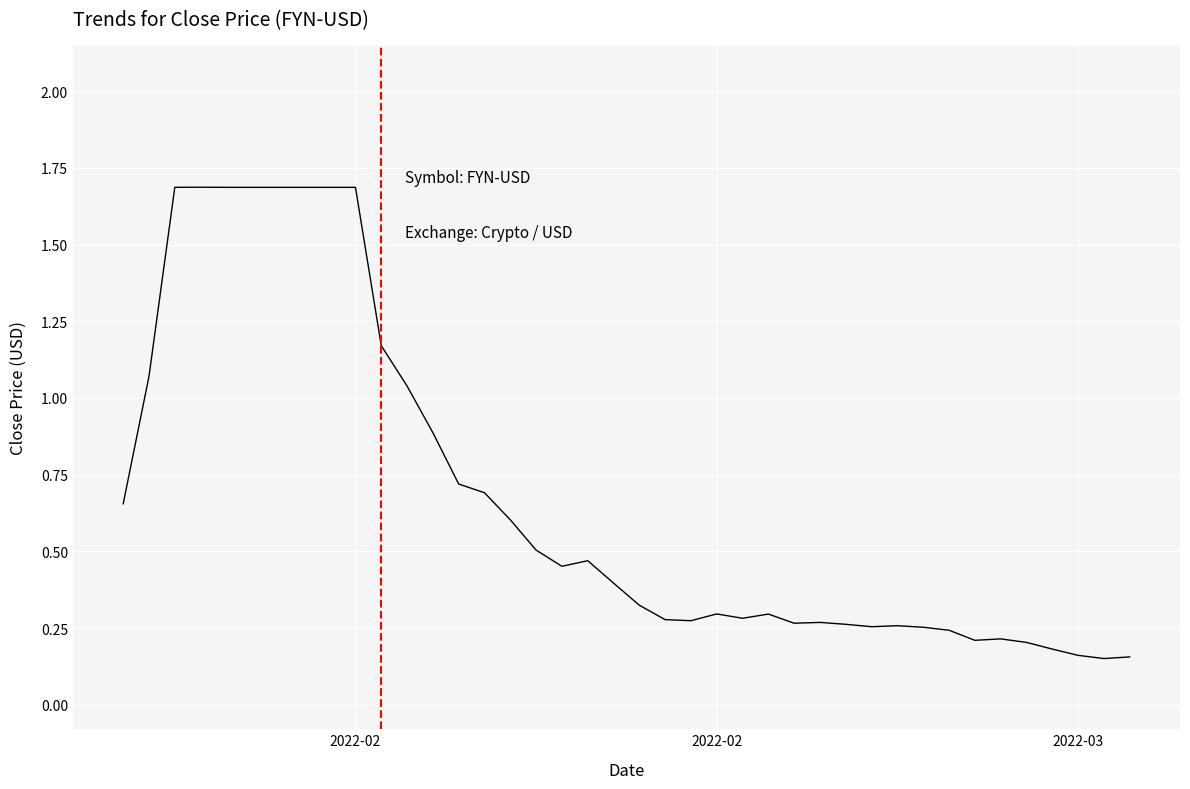

What is the difference between the maximum and minimum values?

1.5